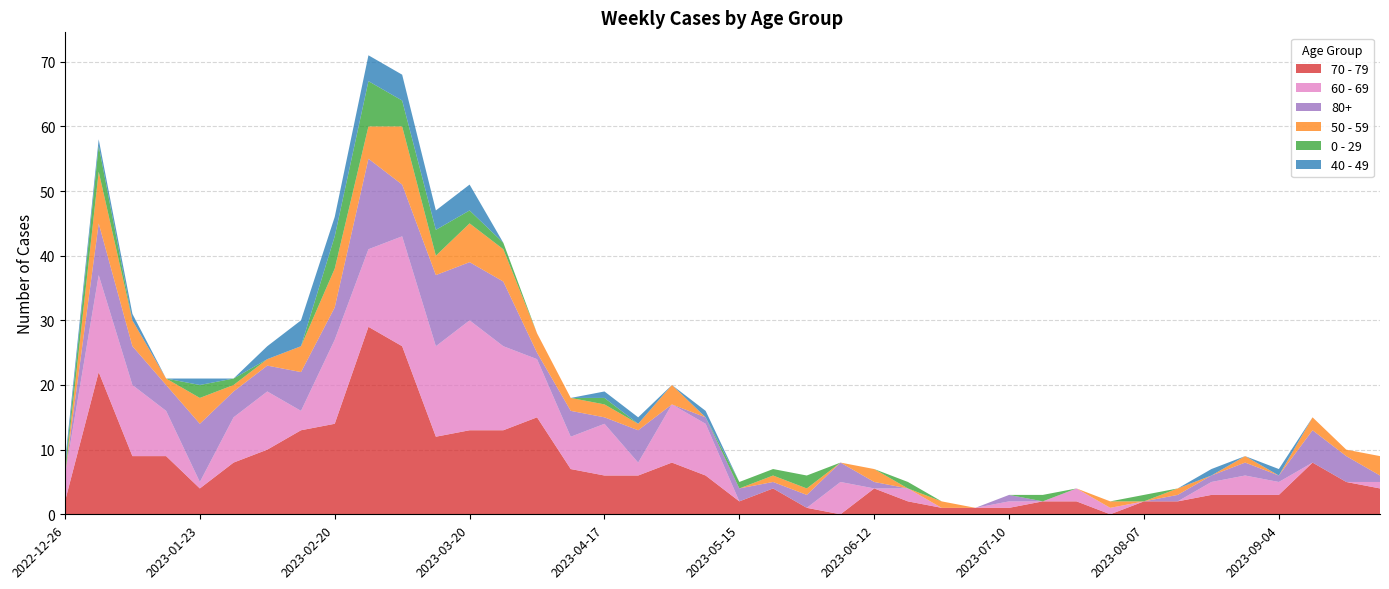

Reading right to left, extract all data points from this chart.

70 - 79: 4	5	8	3	3	3	2	2	0	2	2	1	1	1	2	4	0	1	4	2	6	8	6	6	7	15	13	13	12	26	29	14	13	10	8	4	9	9	22	2
60 - 69: 1	0	0	2	3	2	0	0	1	2	0	1	0	0	2	0	5	0	0	0	8	9	2	8	5	9	13	17	14	17	12	13	3	9	7	1	7	11	15	4
80+: 1	4	5	1	2	1	1	0	0	0	0	1	0	0	0	1	3	2	1	2	1	0	5	1	4	1	10	9	11	8	14	5	6	4	4	9	4	6	8	0
50 - 59: 3	1	2	0	1	0	1	0	1	0	0	0	0	1	0	2	0	1	1	0	0	3	1	2	2	3	5	6	3	9	5	6	4	1	1	4	1	4	8	0
0 - 29: 0	0	0	0	0	0	0	1	0	0	1	0	0	0	1	0	0	2	1	1	0	0	0	1	0	0	1	2	4	4	7	5	0	0	1	2	0	0	4	1
40 - 49: 0	0	0	1	0	1	0	0	0	0	0	0	0	0	0	0	0	0	0	0	1	0	1	1	0	0	0	4	3	4	4	3	4	2	0	1	0	1	1	1